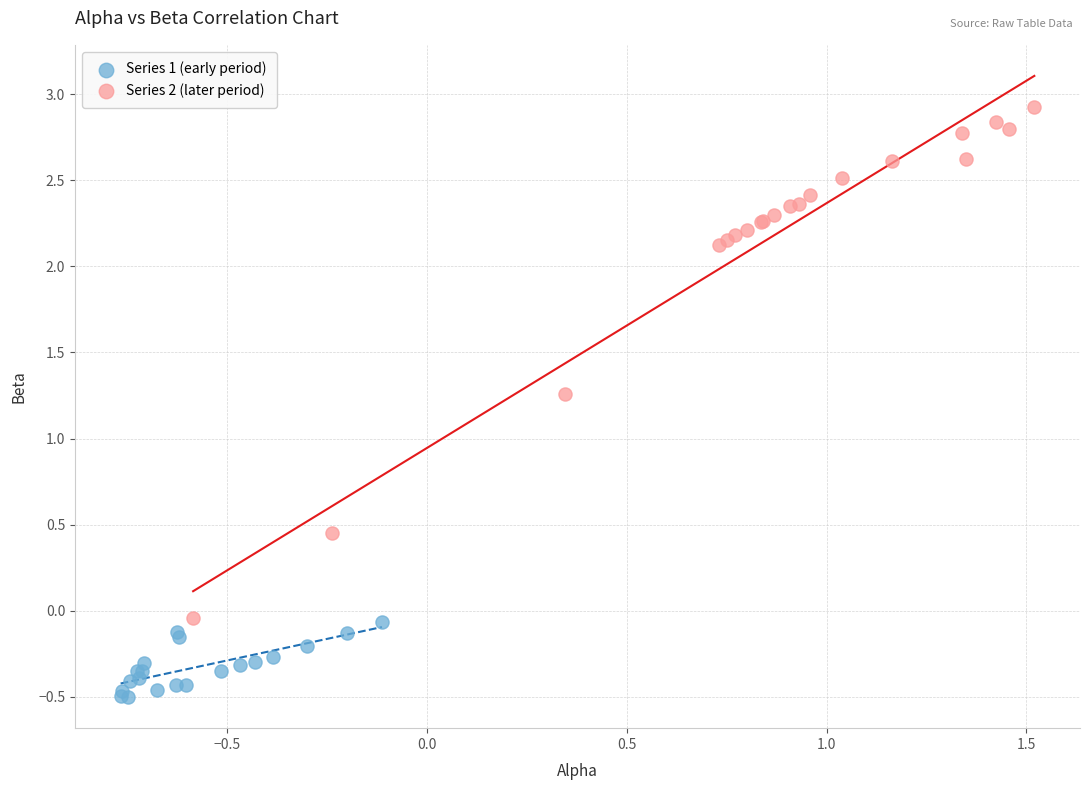

Which series contains the highest Y value?

Series 2 (later period)